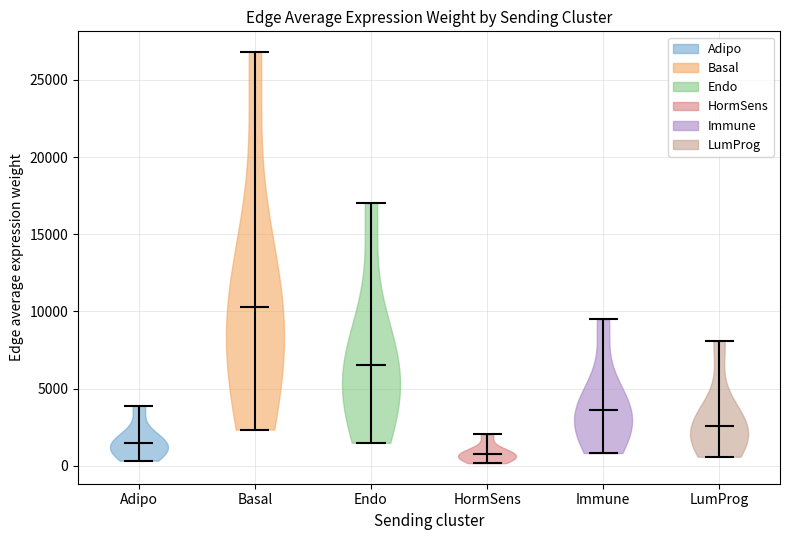

Reading left to right, read every violin against the y-axis: where its median line is, and the lowest and highest points it reaches. The values are not printed on the chart, so give them approximately, as read against the axis.

Adipo: median line 1500, lowest point 500, highest point 4000
Basal: median line 10500, lowest point 2500, highest point 27000
Endo: median line 6500, lowest point 1500, highest point 17000
HormSens: median line 1000, lowest point 0, highest point 2000
Immune: median line 3500, lowest point 1000, highest point 9500
LumProg: median line 2500, lowest point 500, highest point 8000